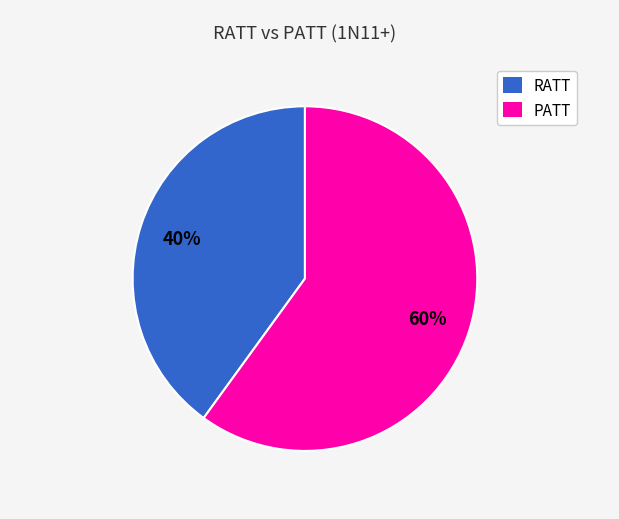

What percentage is the RATT slice, to the nearest percent?

40%